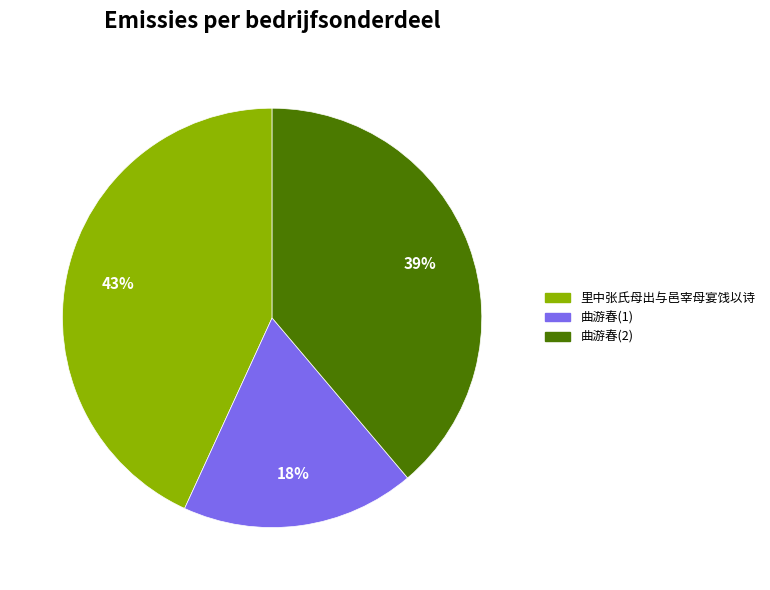

To the nearest percent, what is the average slice percentage?

33%